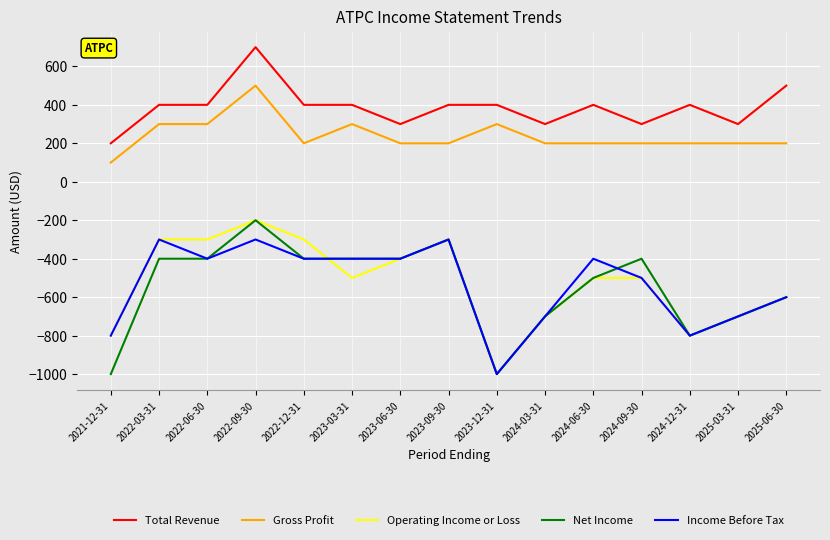

The value of Income Before Tax at 2024-09-30 is -500. True or false?

True